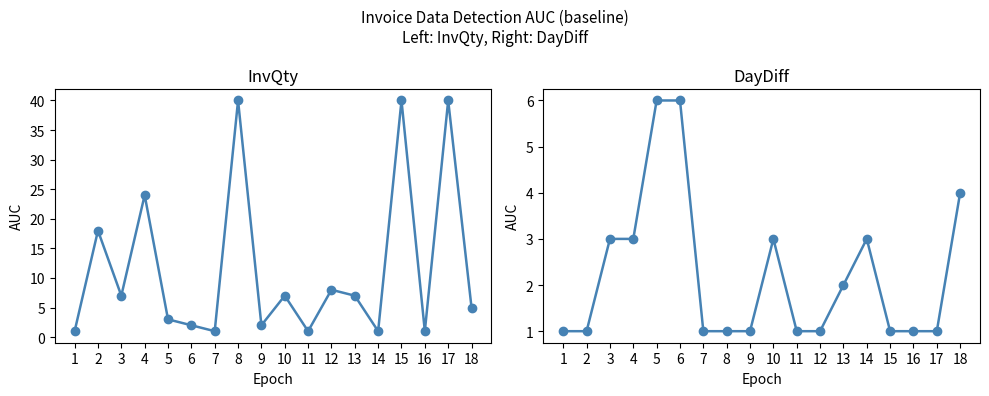

At which category is the sum across all series the highest?

8